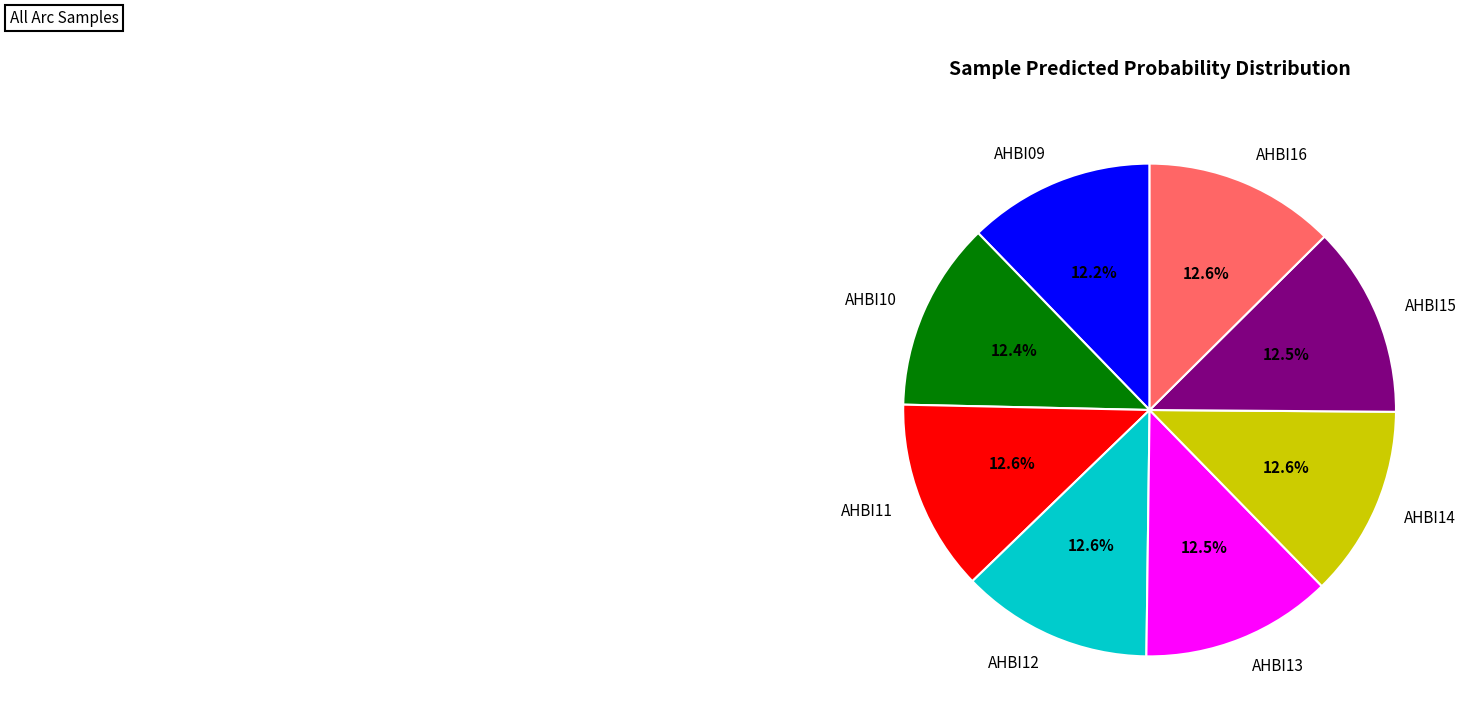

How much of the chart is everything except AHBI11?

87.4%